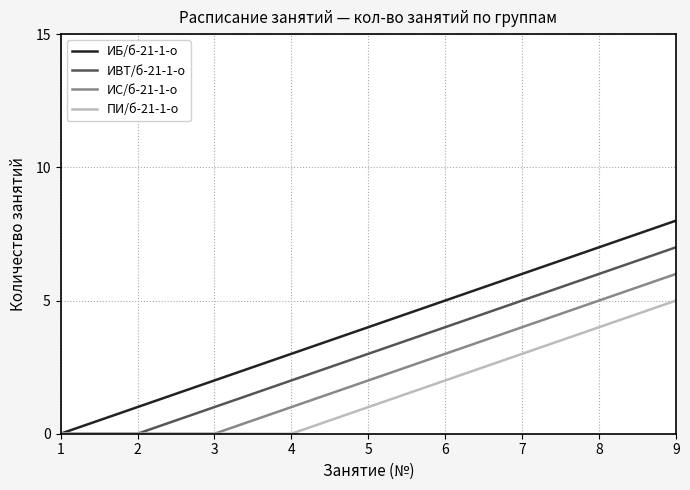

Rank the series by their maximum value, from highest to lowest.

ИБ/б-21-1-о, ИВТ/б-21-1-о, ИС/б-21-1-о, ПИ/б-21-1-о